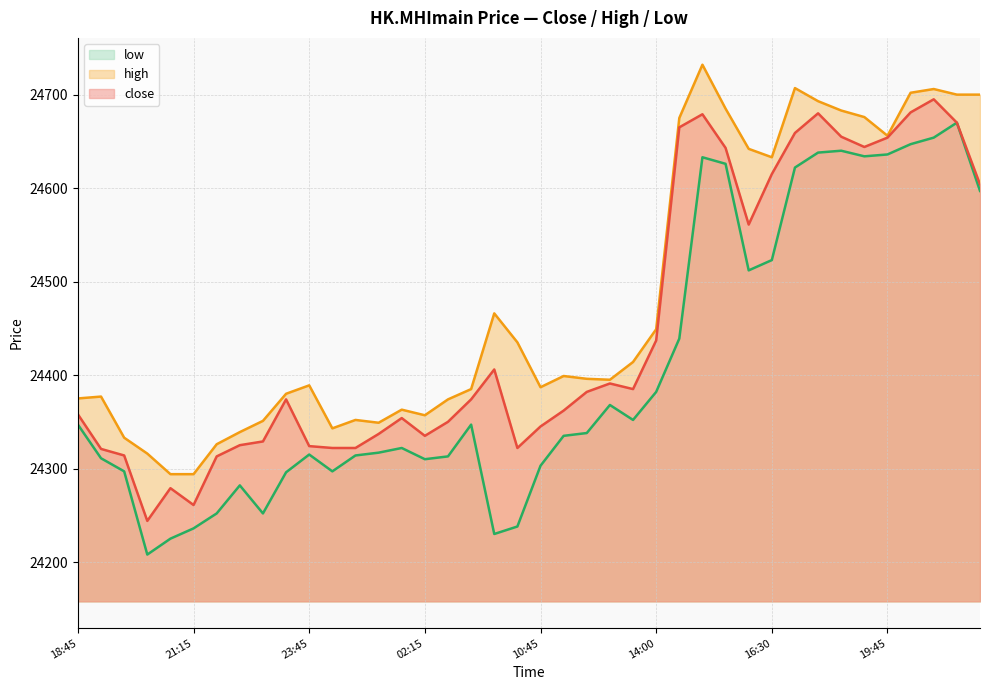

Reading left to right, extract all data points from this chart.

close: 24358	24321	24314	24244	24279	24261	24313	24325	24329	24374	24324	24322	24322	24337	24354	24335	24350	24374	24406	24322	24345	24362	24382	24391	24385	24437	24665	24679	24643	24561	24615	24659	24680	24655	24644	24654	24681	24695	24670	24604
high: 24375	24377	24333	24316	24294	24294	24326	24339	24351	24380	24389	24343	24352	24349	24363	24357	24374	24385	24466	24435	24387	24399	24396	24395	24414	24449	24675	24732	24685	24642	24633	24707	24693	24683	24676	24656	24702	24706	24700	24700
low: 24347	24311	24297	24208	24225	24236	24252	24282	24252	24296	24315	24297	24314	24317	24322	24310	24313	24347	24230	24238	24303	24335	24338	24368	24352	24382	24439	24633	24626	24512	24523	24622	24638	24640	24634	24636	24647	24654	24670	24597